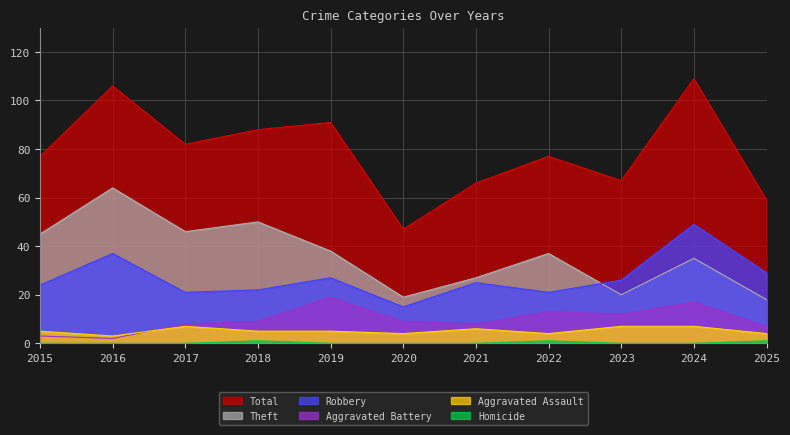

Between 2023 and 2025, which series saw the biggest shift?

Total